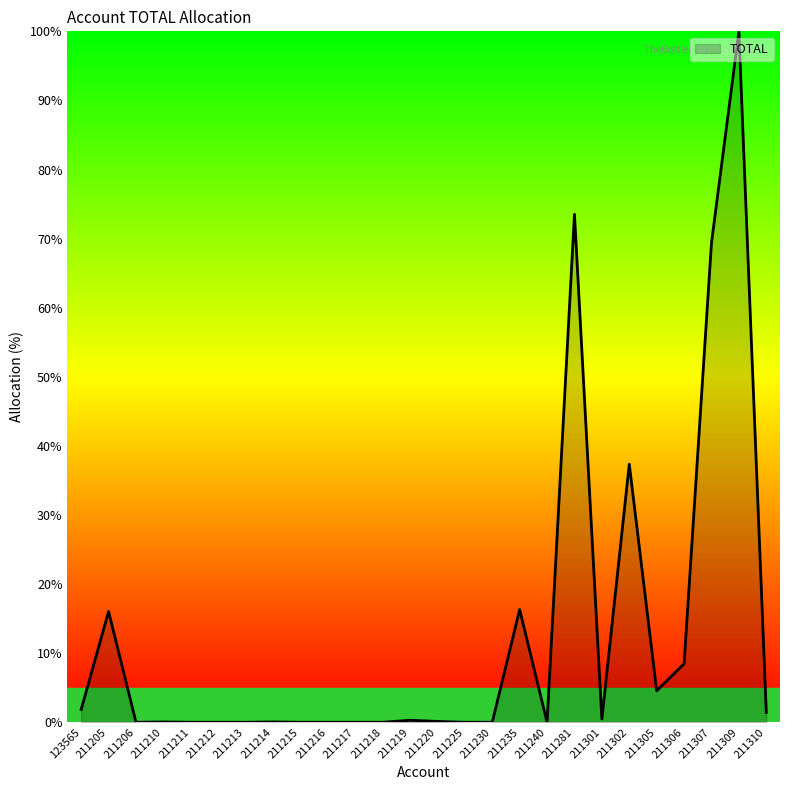

How many lines are shown in the chart?

1